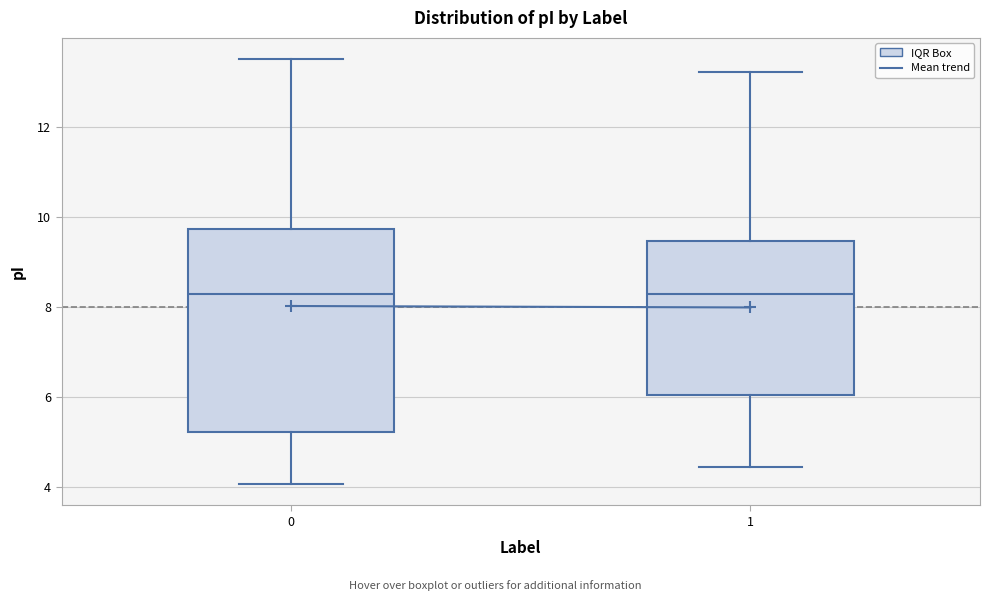

Where is the lower edge of the box at x = 1 on the y-axis? The values are not printed on the chart, so give them approximately, as read against the axis.

6.0